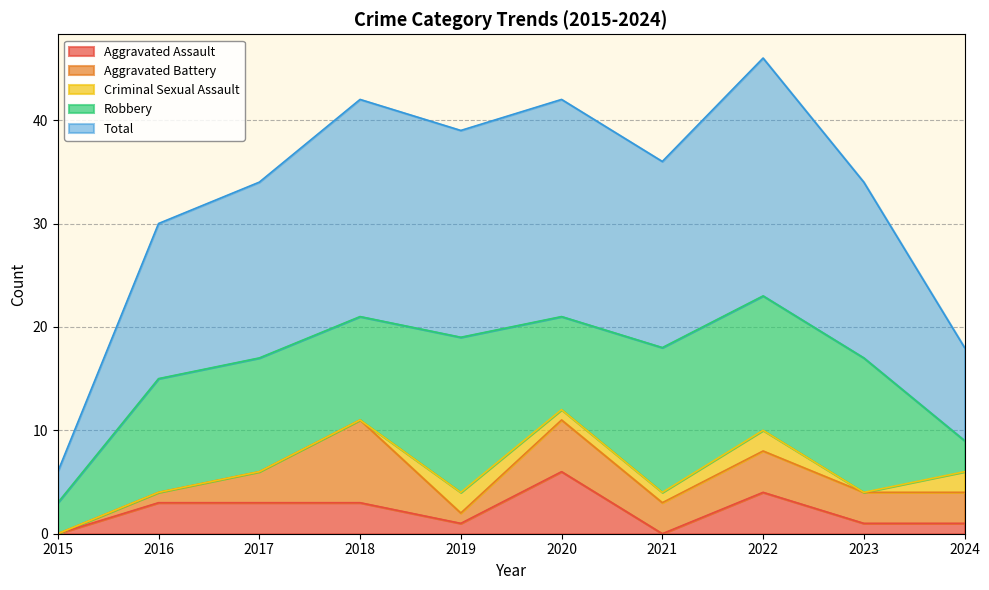

Rank the categories by Total value from lowest to highest.

2015, 2024, 2016, 2017, 2023, 2021, 2019, 2018, 2020, 2022